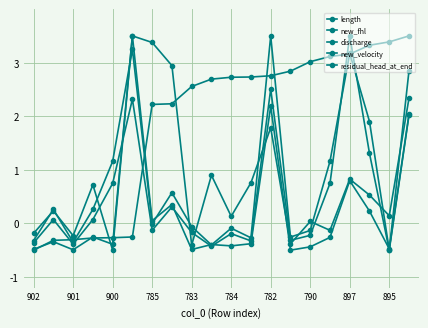

What is the sum of all new_velocity values?

15.7